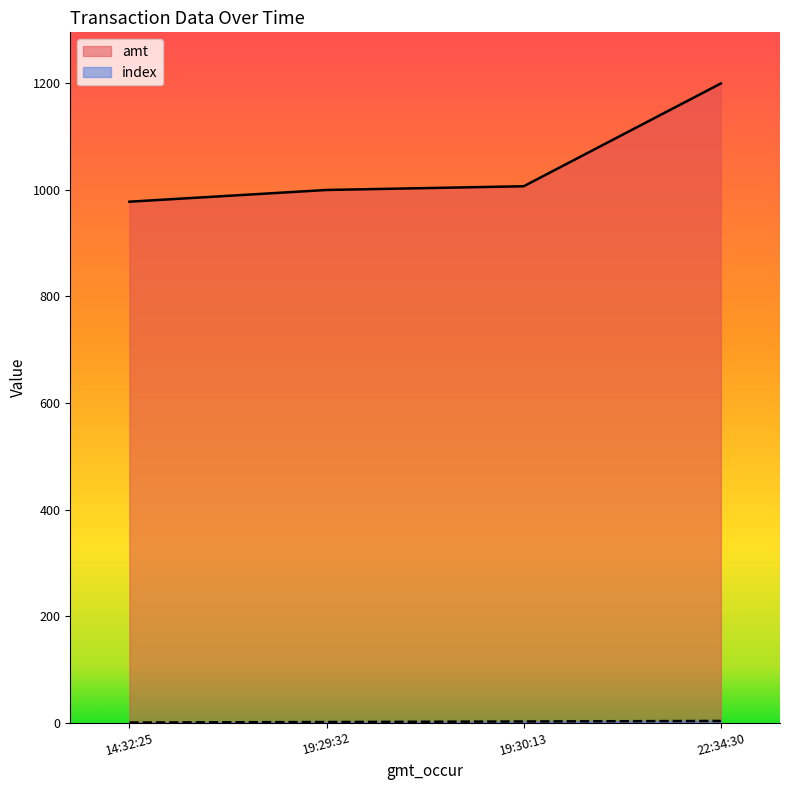

At how many categories does at least one series exceed 368?

4